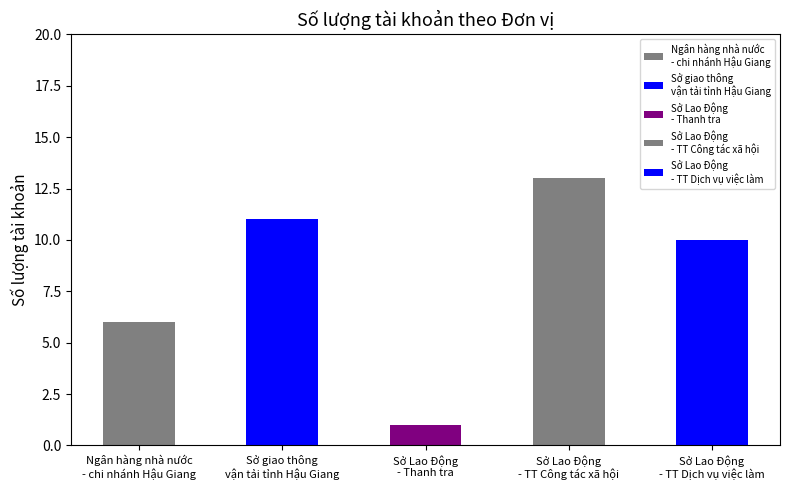

What is the value of the 1st bar from the left?

6